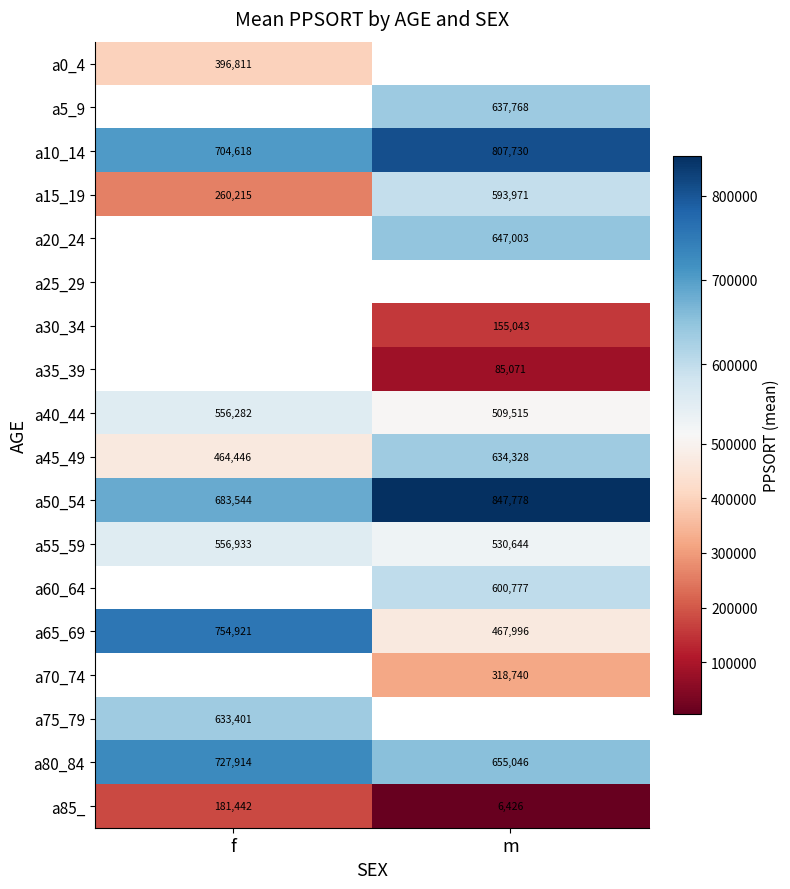

How many data points does each series have?

2